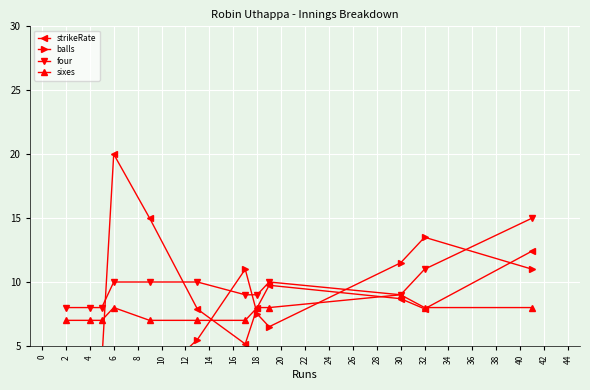

At how many categories does at least one series exceed 17?

1